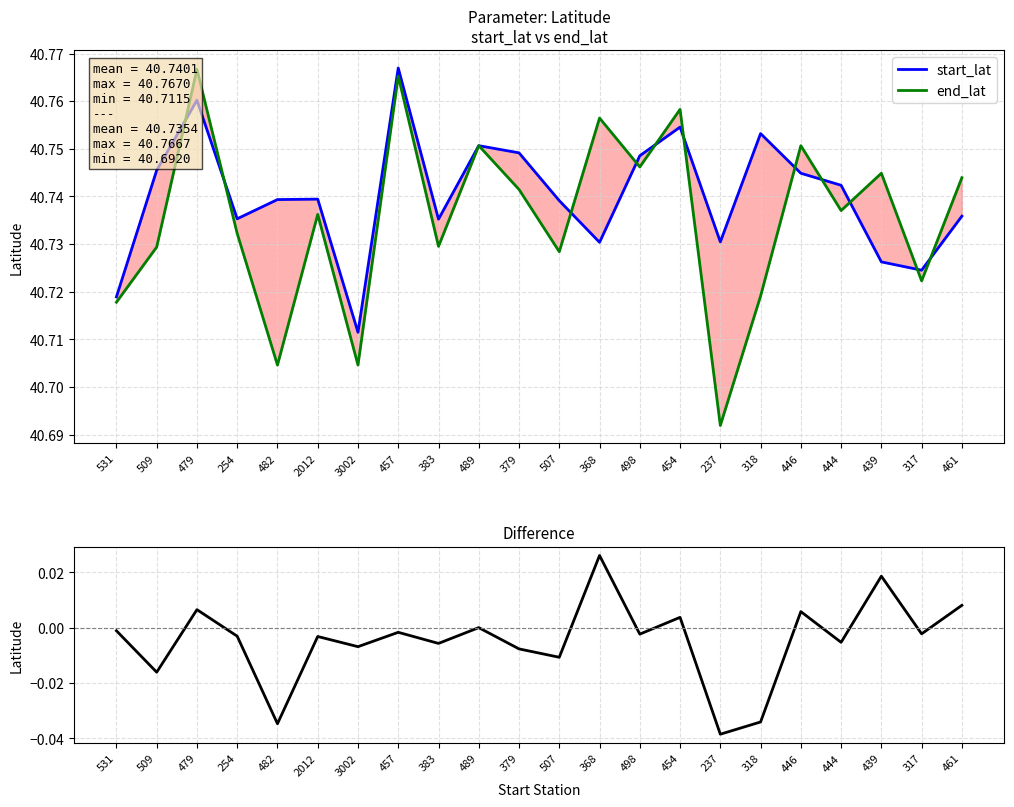

True or false: end_lat and difference intersect in this chart.

False